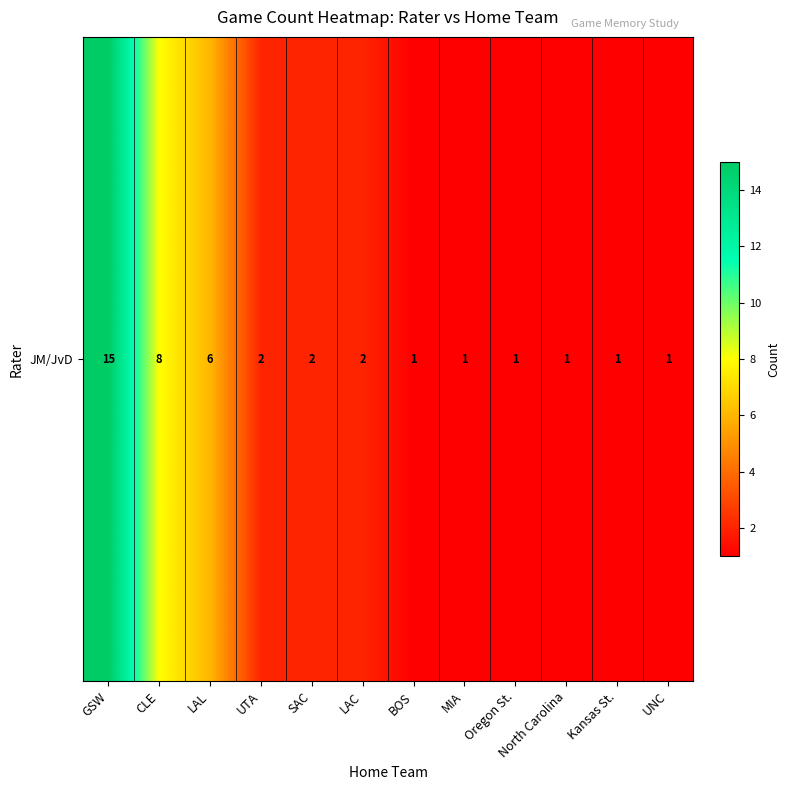

At which label does the data first exceed 2?

GSW